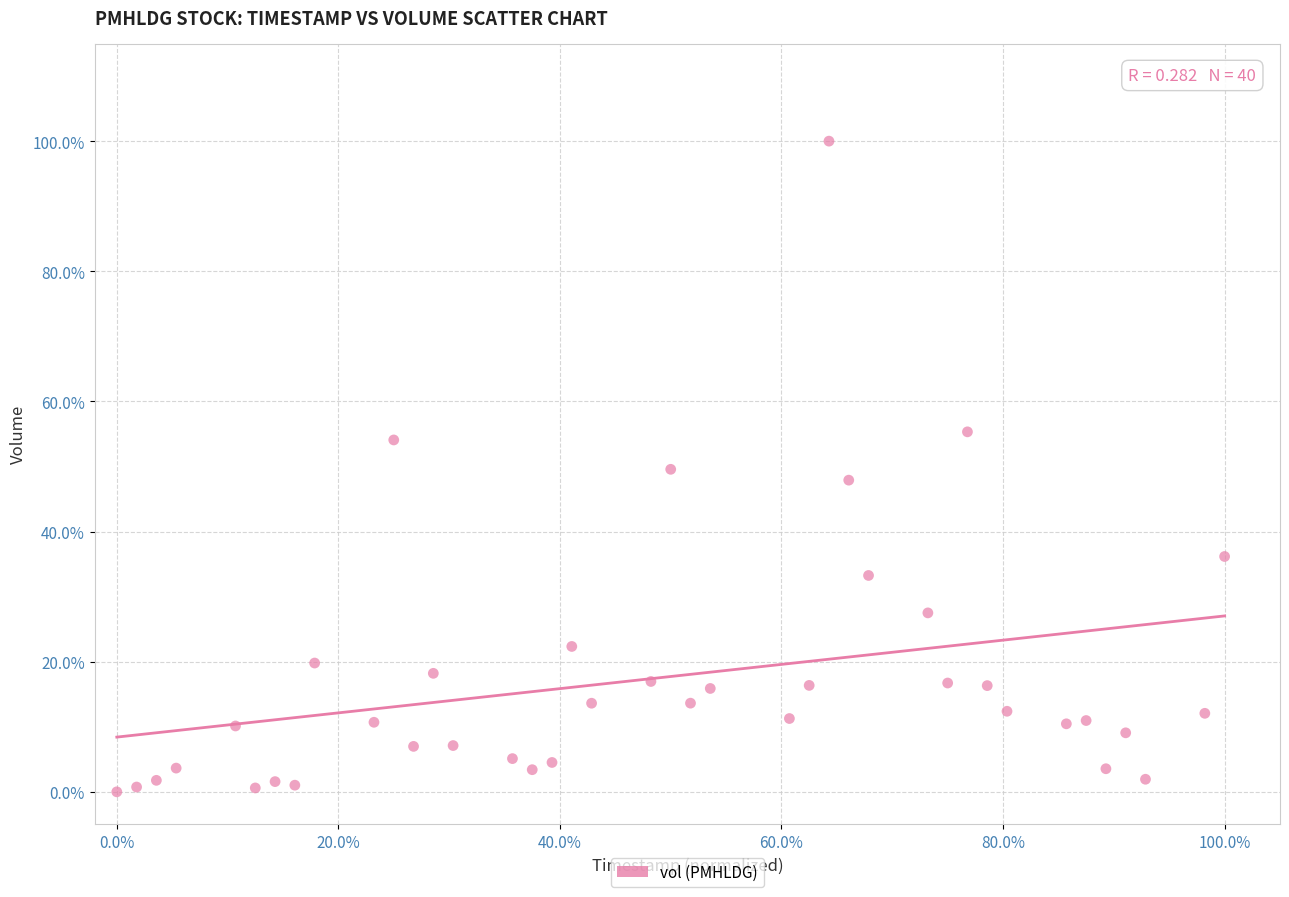

What is the range of Y values (max minus min)?

100.0